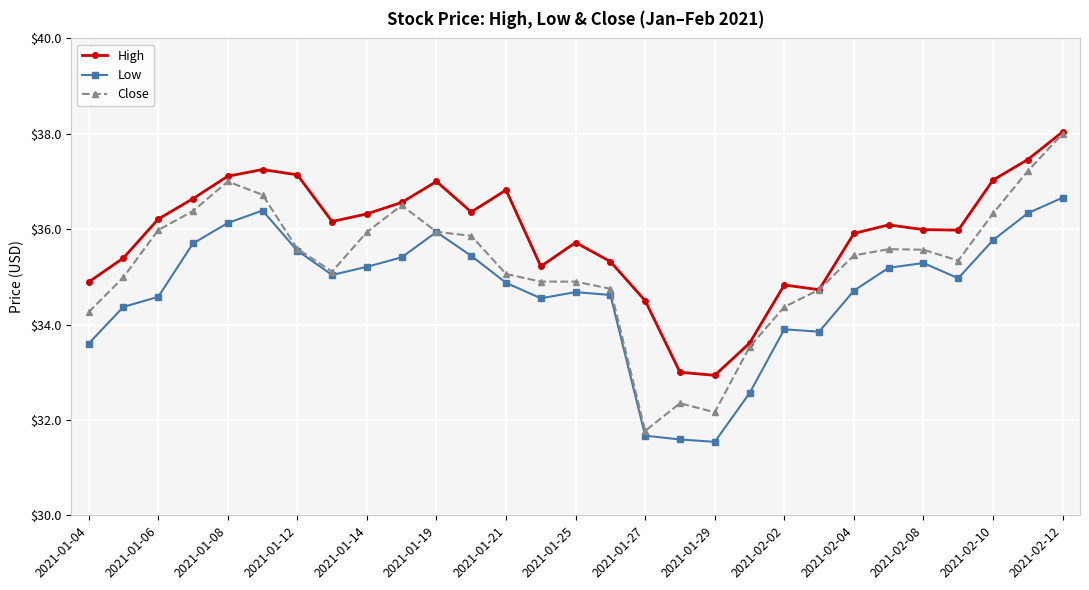

True or false: Low and High intersect in this chart.

False